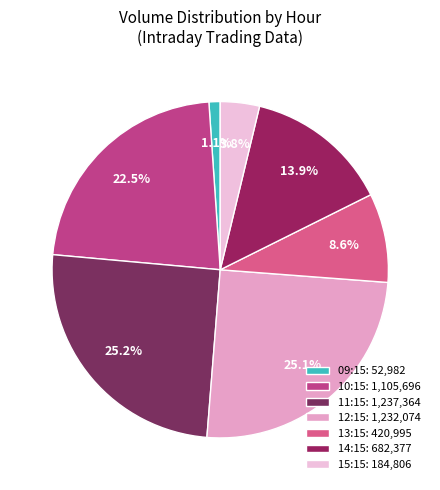

How many segments does this pie chart have?

7